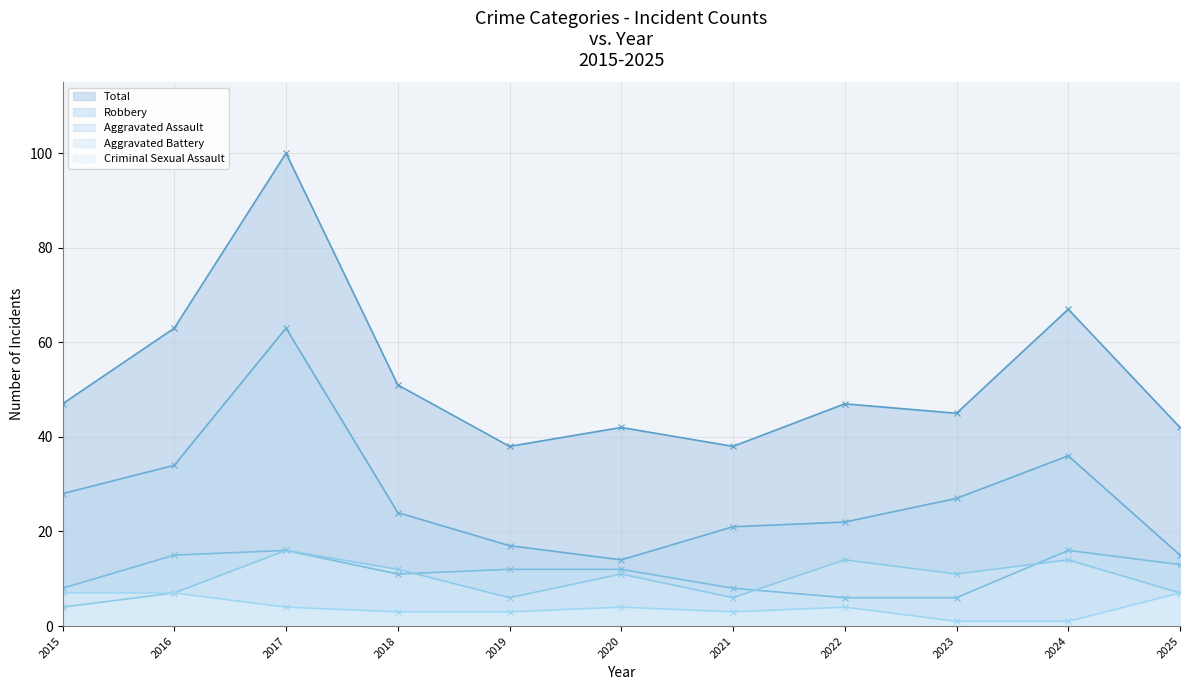

At how many categories does at least one series exceed 57?

3